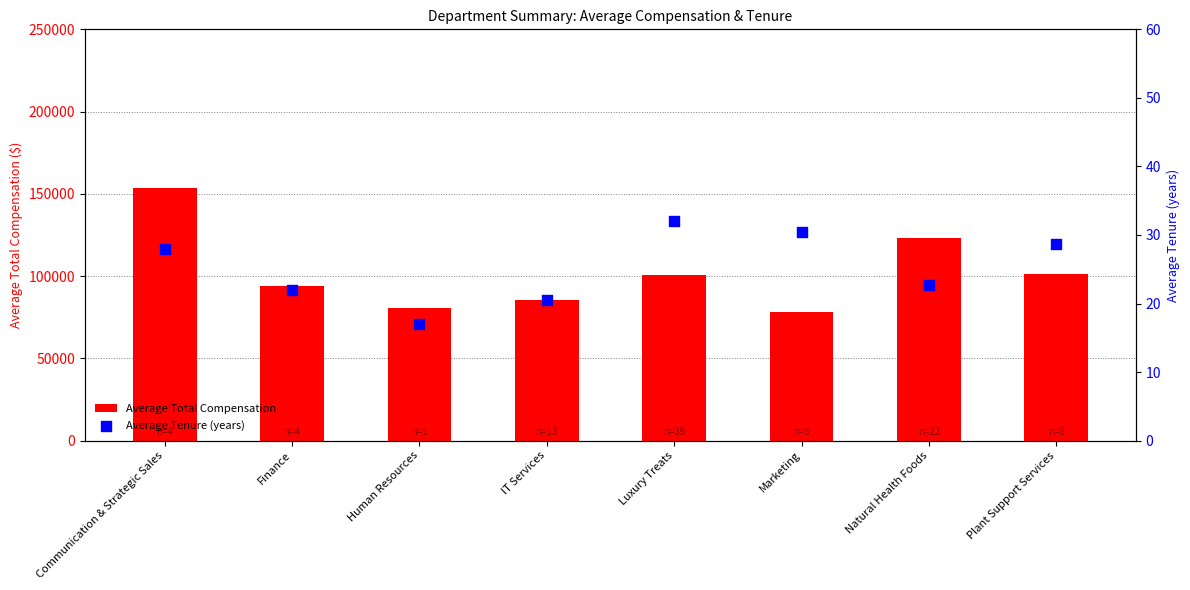

At how many categories does at least one series exceed 57611?

8